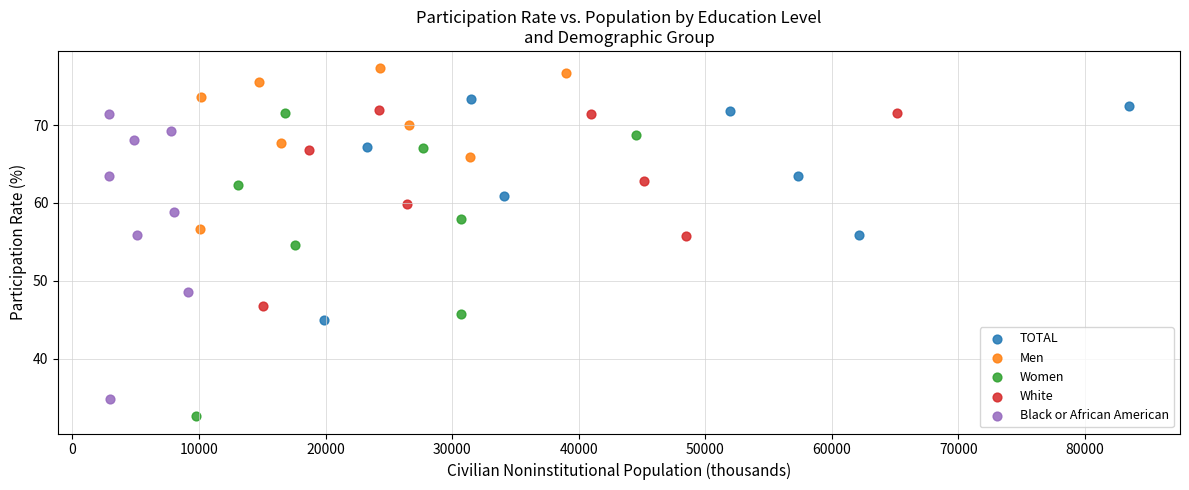

Which series contains the lowest Y value?

Women